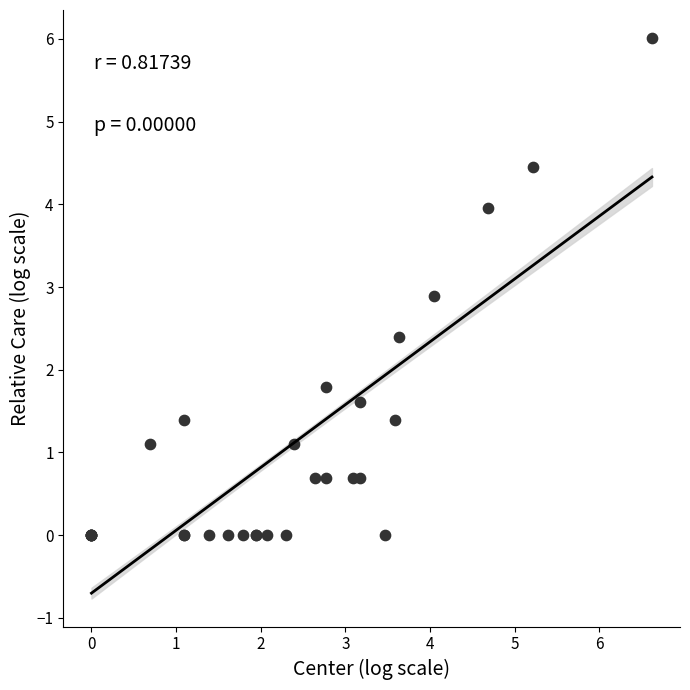

What Y value in the scatter plot is closest to 3?

2.9